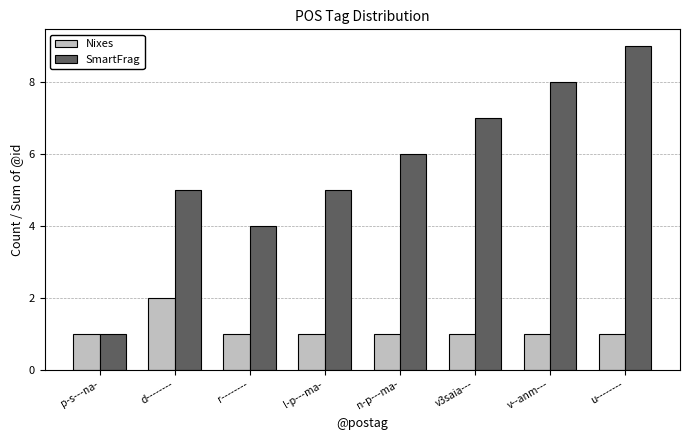

Reading left to right, transcribe all the data shown in this chart.

Nixes: p-s---na-=1	d--------=2	r--------=1	l-p---ma-=1	n-p---ma-=1	v3saia---=1	v--anm---=1	u--------=1
SmartFrag: p-s---na-=1	d--------=5	r--------=4	l-p---ma-=5	n-p---ma-=6	v3saia---=7	v--anm---=8	u--------=9